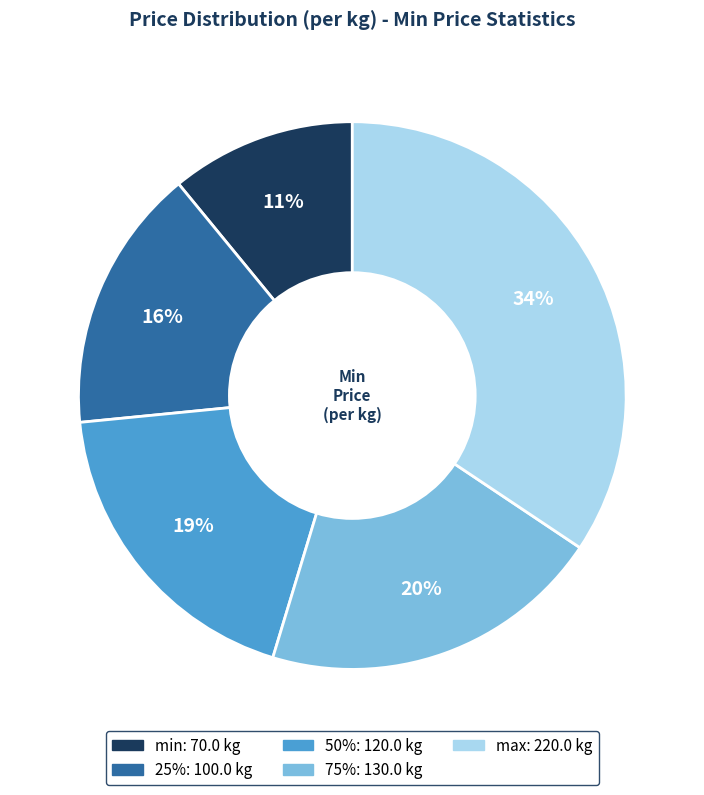

Which category has the biggest portion of the pie?

max